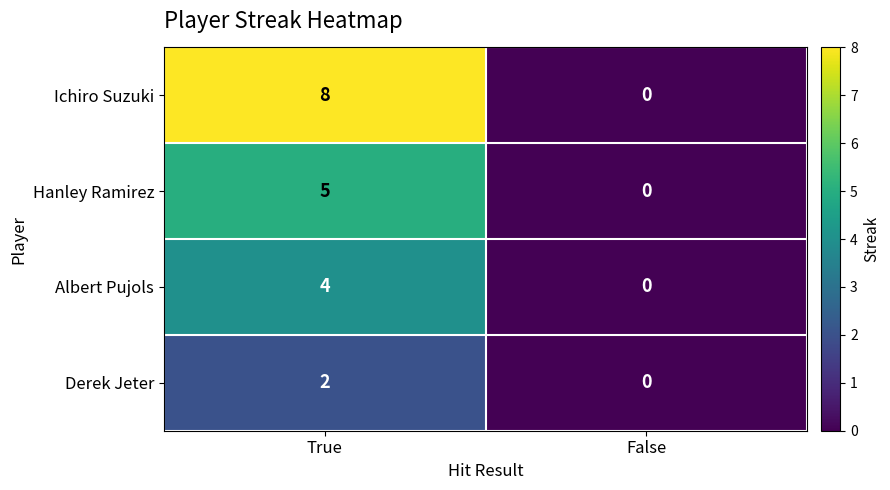

How many data points does each series have?

2